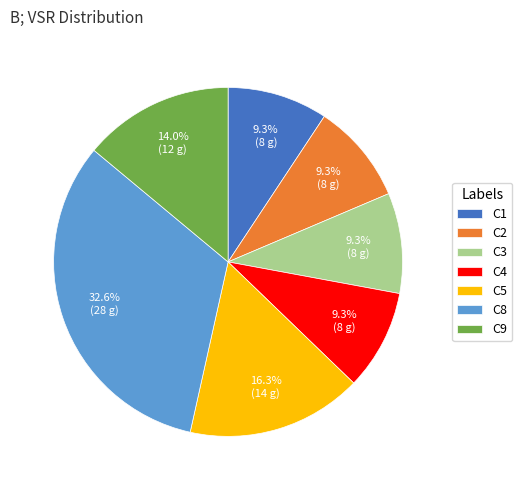

To the nearest percent, what is the difference between the largest and smallest slice percentages?

23%